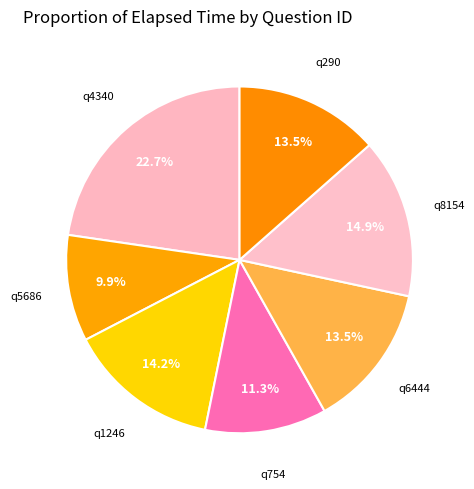

Rank the categories by value from highest to lowest.

q4340, q8154, q1246, q6444, q290, q754, q5686